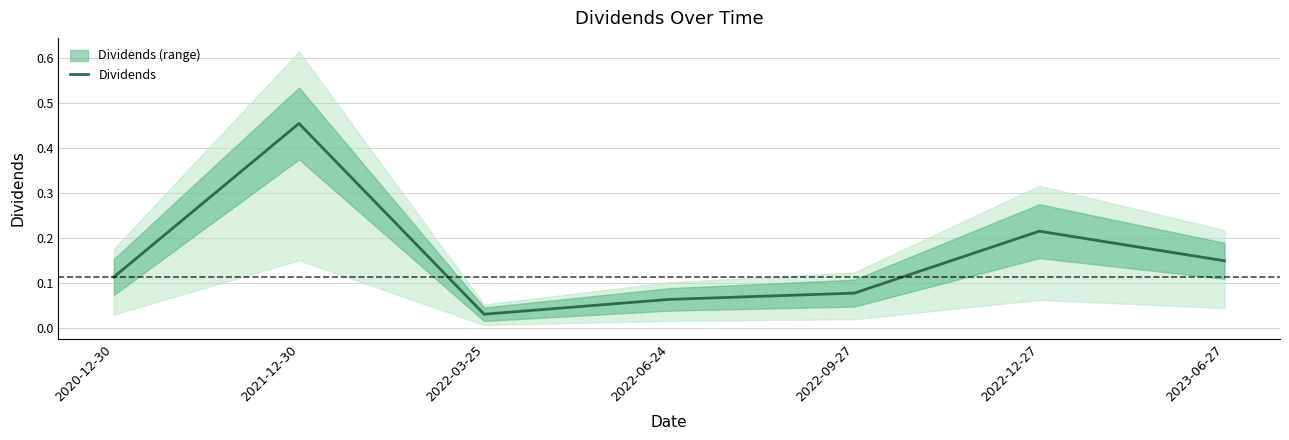

Where is the data nearest to the value 0?

2022-03-25